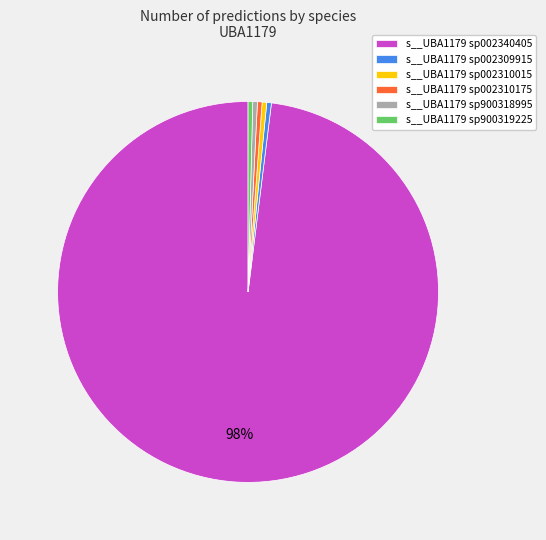

How many segments does this pie chart have?

6